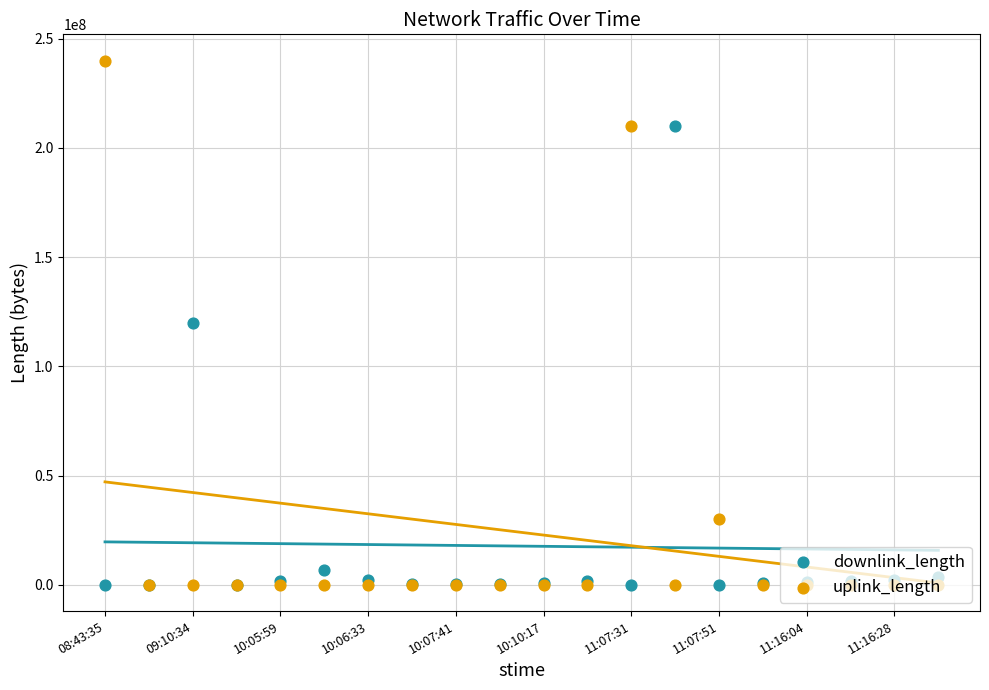

Which series has the largest total across all categories?

uplink_length